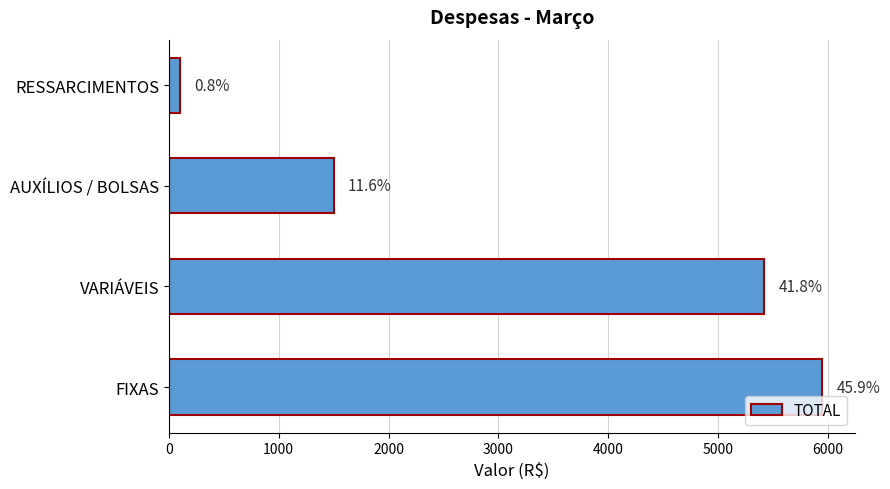

Are the bars horizontal?

Yes